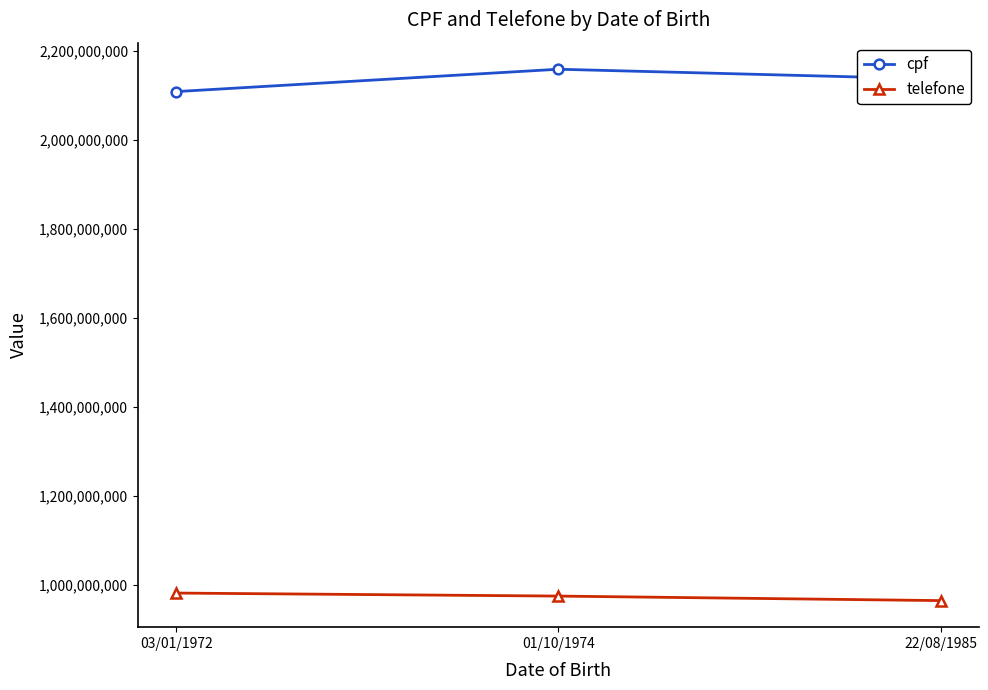

How many values in the cpf series are below 2136574598?

1